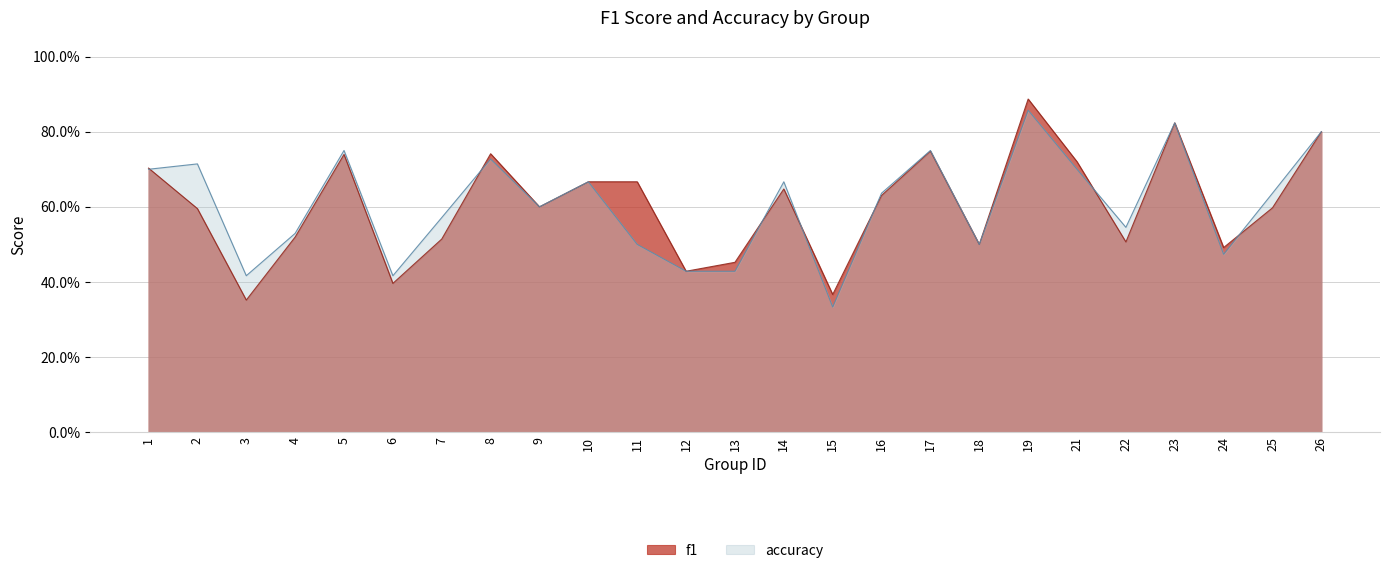

Reading right to left, transcribe all the data shown in this chart.

f1: 0.8	0.6	0.5	0.8	0.5	0.7	0.9	0.5	0.7	0.6	0.4	0.6	0.5	0.4	0.7	0.7	0.6	0.7	0.5	0.4	0.7	0.5	0.4	0.6	0.7
accuracy: 0.8	0.6	0.5	0.8	0.5	0.7	0.9	0.5	0.8	0.6	0.3	0.7	0.4	0.4	0.5	0.7	0.6	0.7	0.6	0.4	0.8	0.5	0.4	0.7	0.7